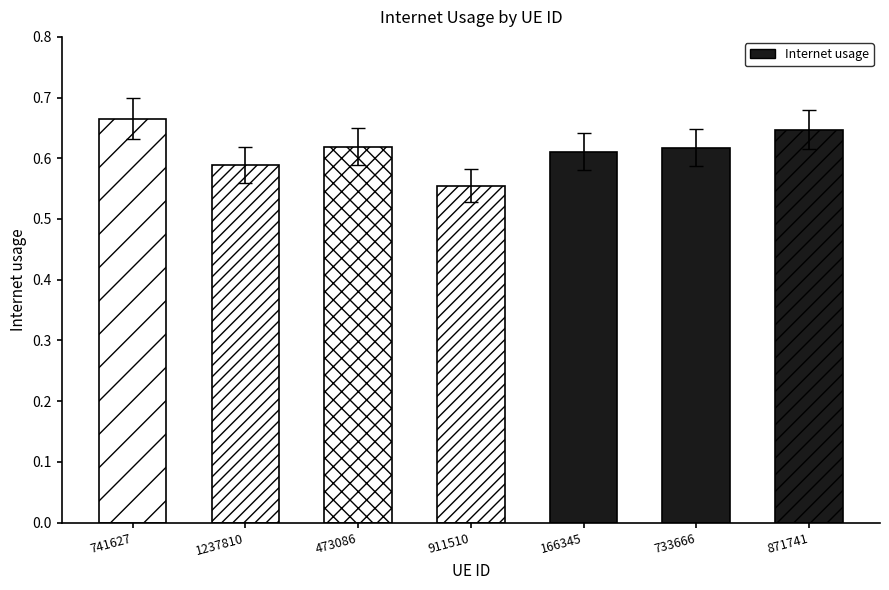

What is the change in value from 1237810 to 871741?

+0.1